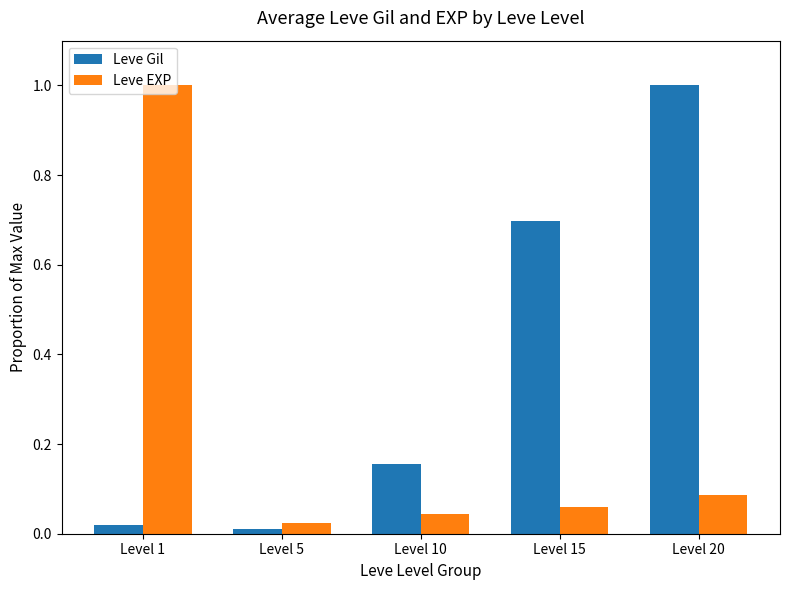

The value of Leve EXP at Level 20 is 0.0. True or false?

False